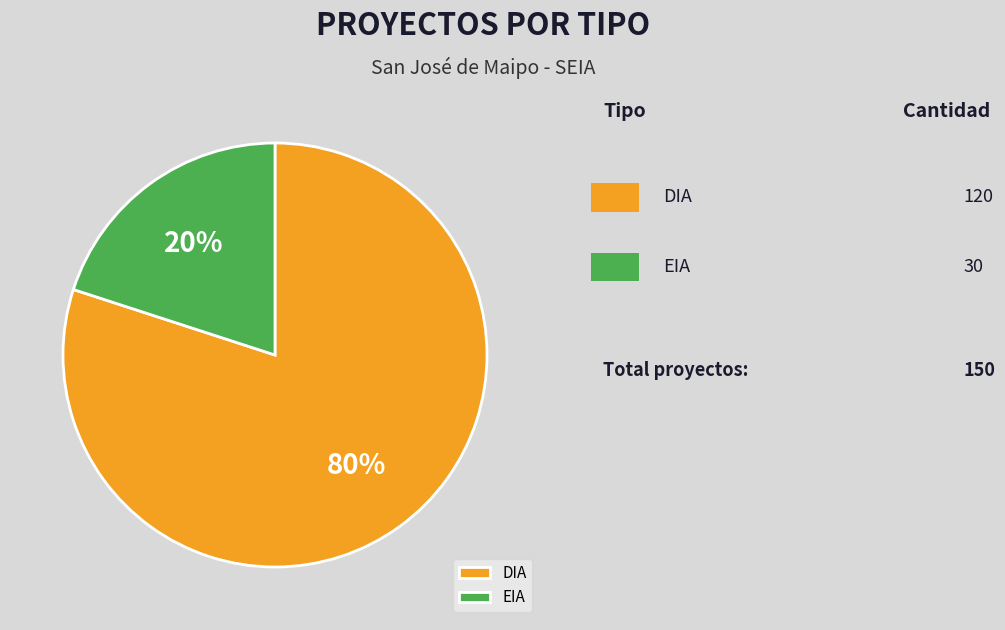

Which category has the biggest portion of the pie?

DIA